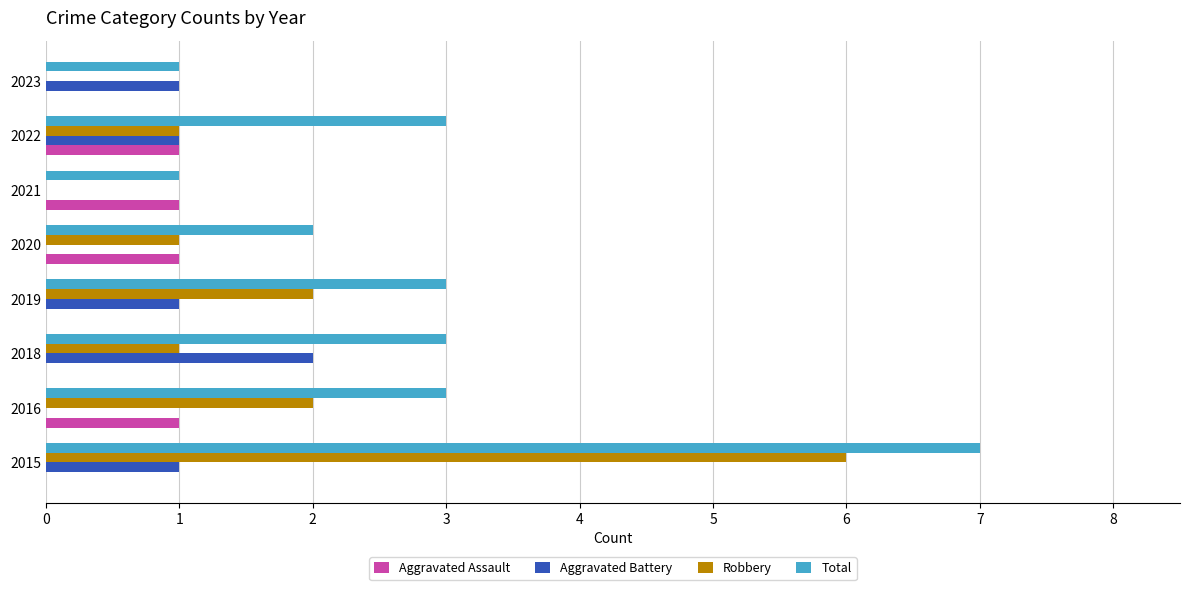

Which series has the largest total across all categories?

Total